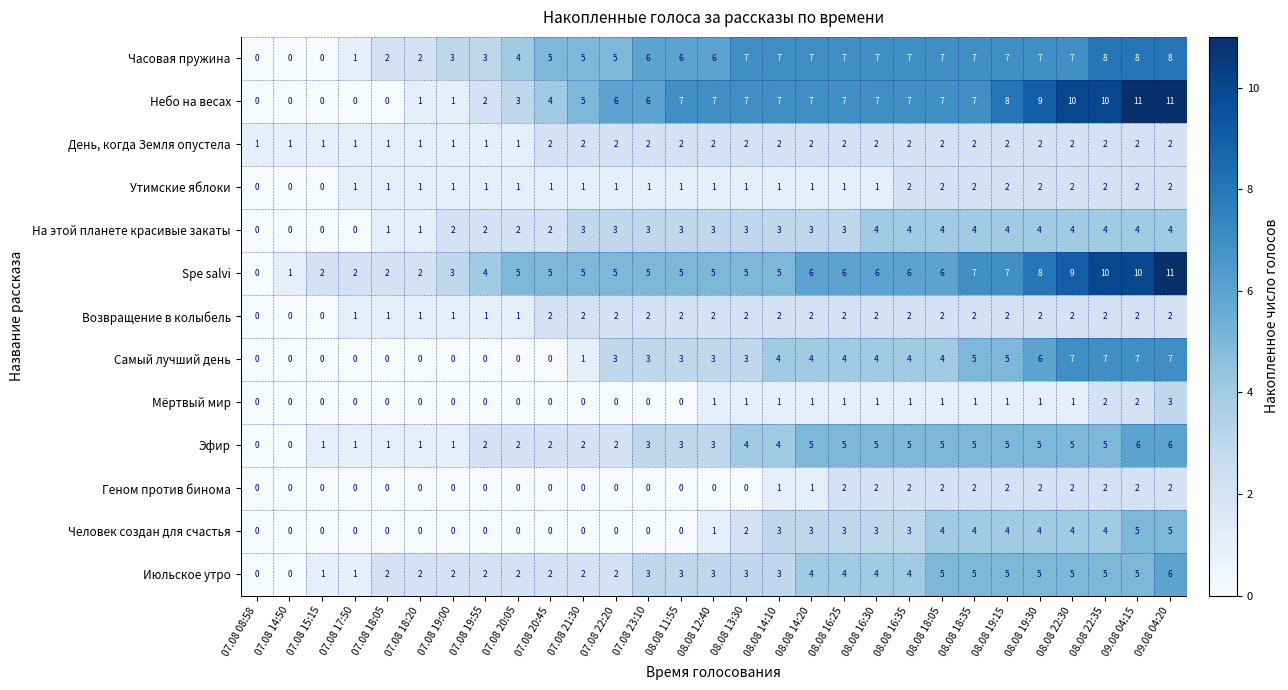

What is the sum of all Самый лучший день values?

84